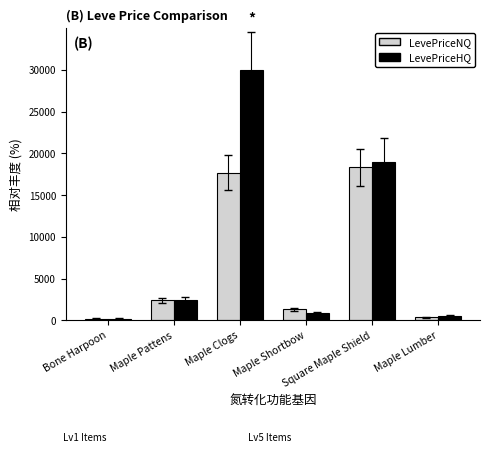

What is the average value of the LevePriceNQ series?

6713.6